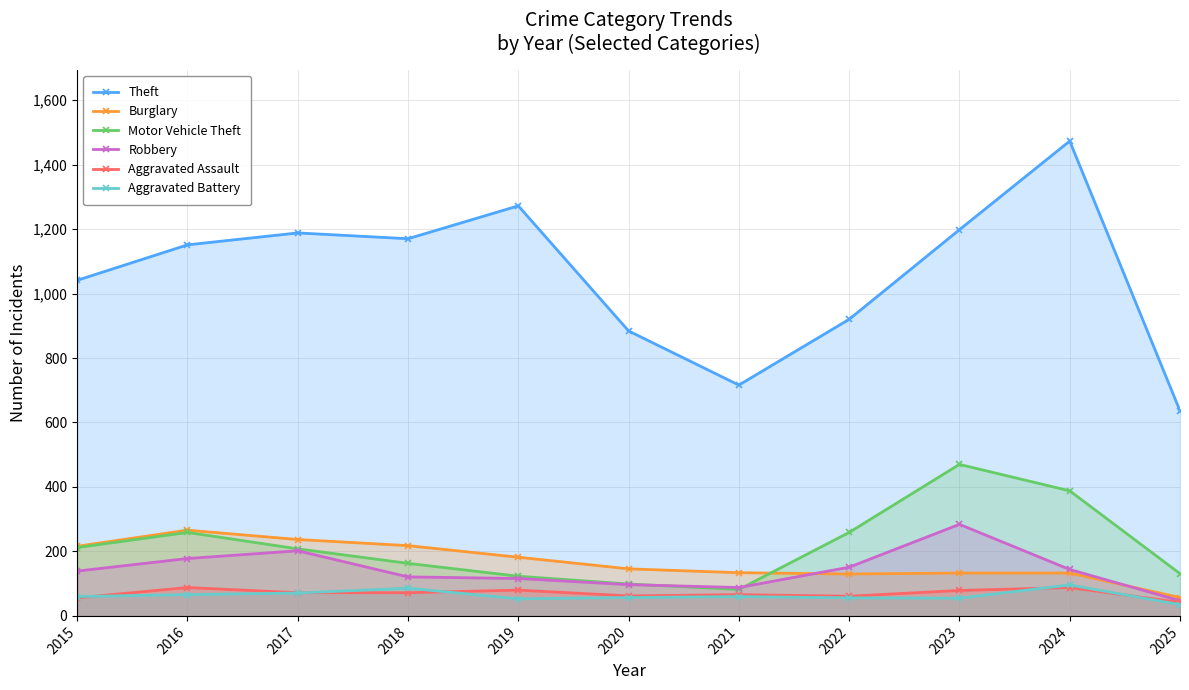

True or false: Theft and Burglary cross at least once.

False